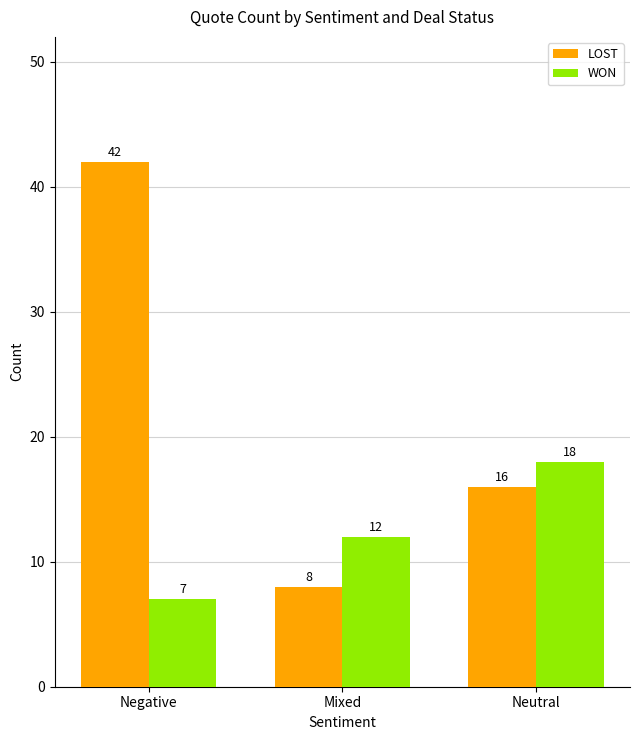

At which category is the sum across all series the highest?

Negative